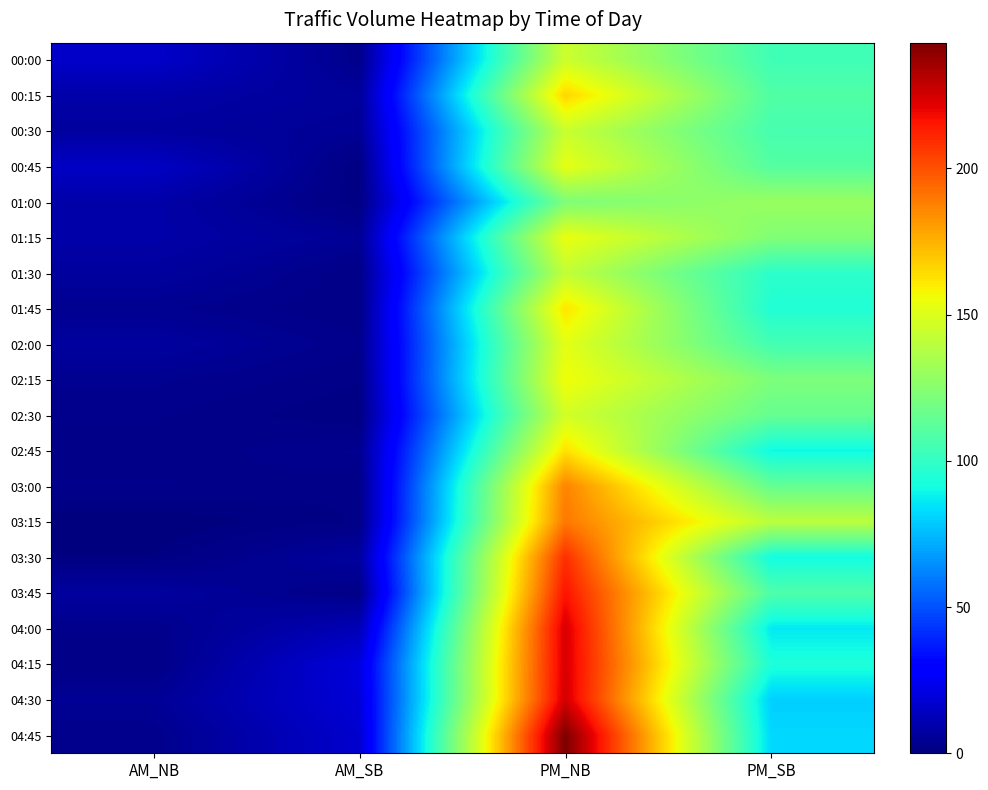

Reading right to left, transcribe all the data shown in this chart.

00:00: PM_SB=104	PM_NB=145	AM_SB=3	AM_NB=16
00:15: PM_SB=109	PM_NB=166	AM_SB=6	AM_NB=9
00:30: PM_SB=106	PM_NB=144	AM_SB=5	AM_NB=7
00:45: PM_SB=110	PM_NB=153	AM_SB=1	AM_NB=15
01:00: PM_SB=130	PM_NB=122	AM_SB=1	AM_NB=9
01:15: PM_SB=123	PM_NB=154	AM_SB=5	AM_NB=9
01:30: PM_SB=98	PM_NB=142	AM_SB=2	AM_NB=7
01:45: PM_SB=95	PM_NB=162	AM_SB=2	AM_NB=4
02:00: PM_SB=105	PM_NB=152	AM_SB=3	AM_NB=7
02:15: PM_SB=122	PM_NB=156	AM_SB=2	AM_NB=4
02:30: PM_SB=115	PM_NB=147	AM_SB=1	AM_NB=3
02:45: PM_SB=90	PM_NB=163	AM_SB=4	AM_NB=2
03:00: PM_SB=115	PM_NB=187	AM_SB=2	AM_NB=3
03:15: PM_SB=140	PM_NB=190	AM_SB=2	AM_NB=0
03:30: PM_SB=91	PM_NB=209	AM_SB=7	AM_NB=1
03:45: PM_SB=108	PM_NB=216	AM_SB=2	AM_NB=7
04:00: PM_SB=86	PM_NB=224	AM_SB=12	AM_NB=3
04:15: PM_SB=94	PM_NB=224	AM_SB=20	AM_NB=2
04:30: PM_SB=80	PM_NB=225	AM_SB=19	AM_NB=5
04:45: PM_SB=82	PM_NB=243	AM_SB=17	AM_NB=3